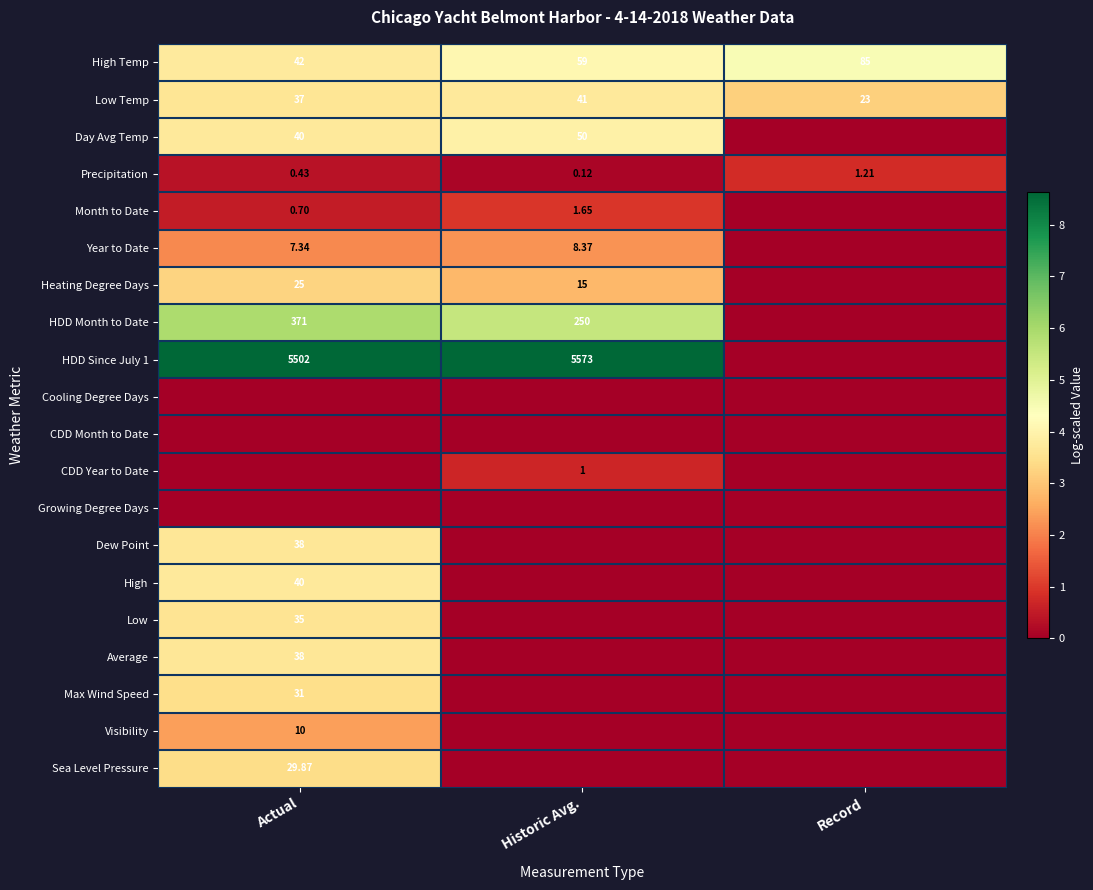

Rank the categories by Precipitation value from highest to lowest.

Record, Actual, Historic Avg.